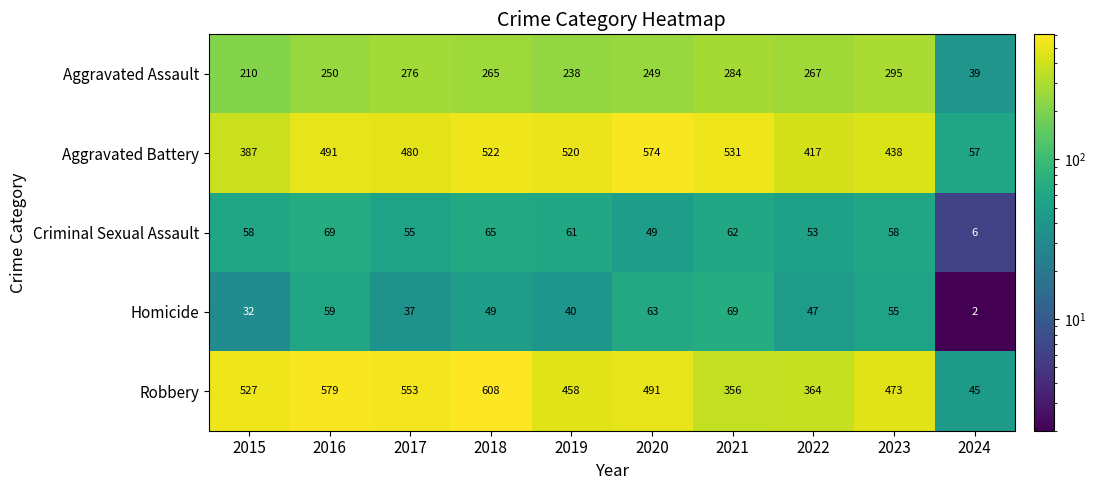

The value of Aggravated Battery at 2016 is 491. True or false?

True